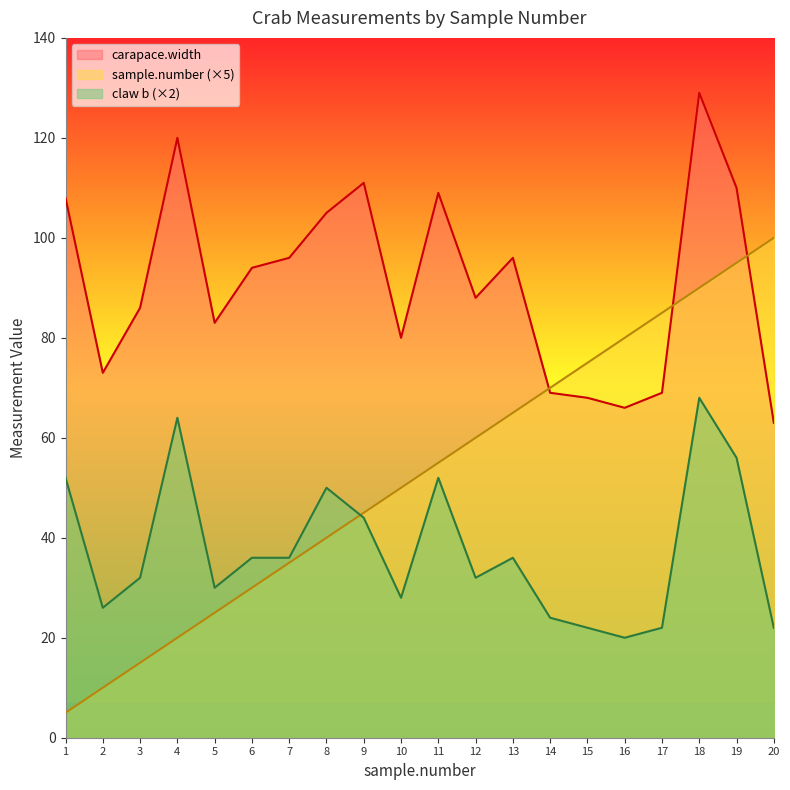

Which series has the widest spread of values?

sample.number (×5)